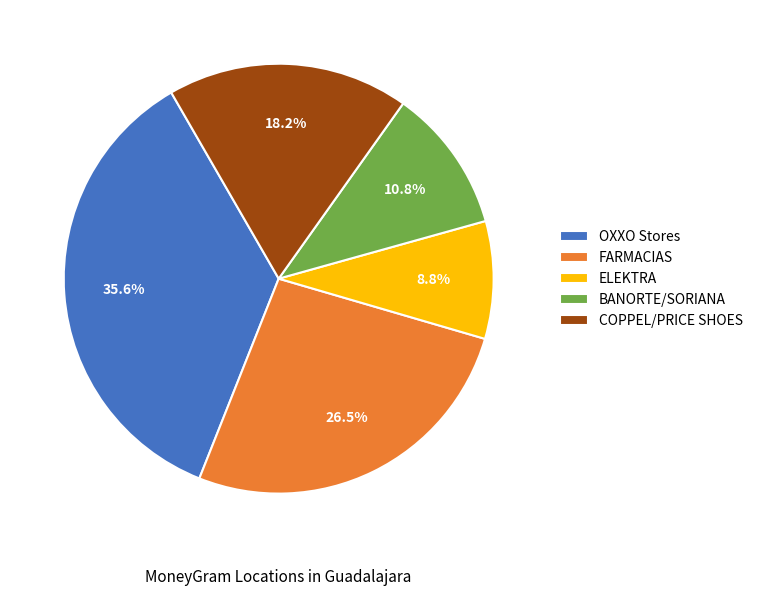

Does BANORTE/SORIANA account for over 50% of the chart?

No